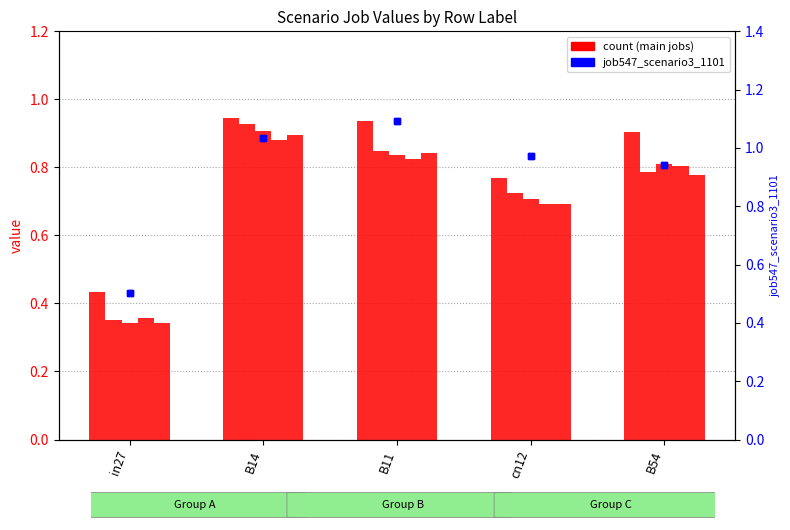

Count the number of data series in this chart.

2